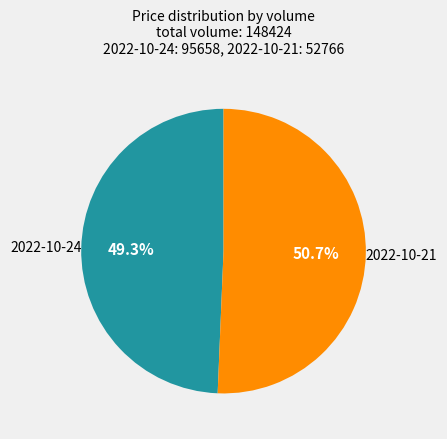

Rank the categories by value from lowest to highest.

2022-10-24, 2022-10-21